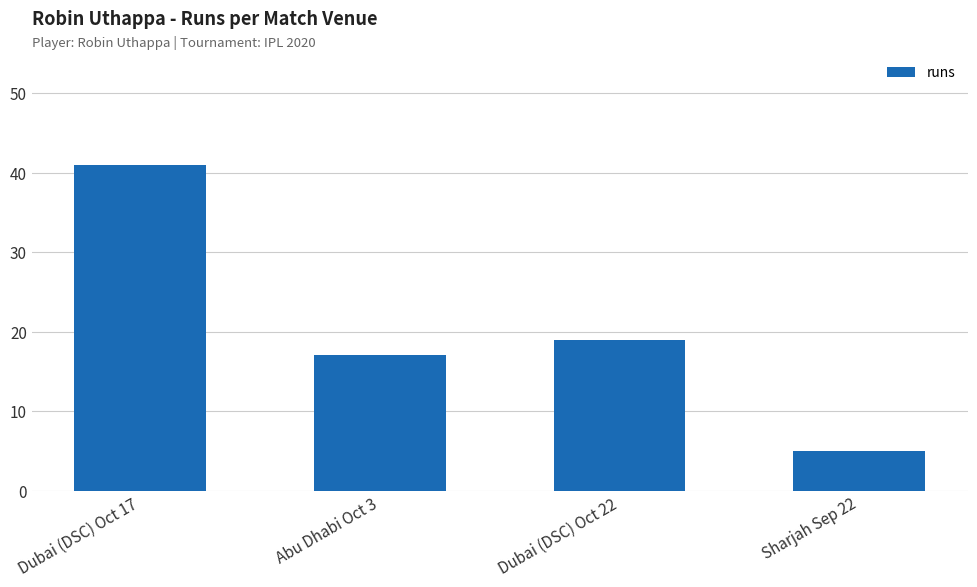

What is the change in value from Abu Dhabi Oct 3 to Dubai (DSC) Oct 22?

+2